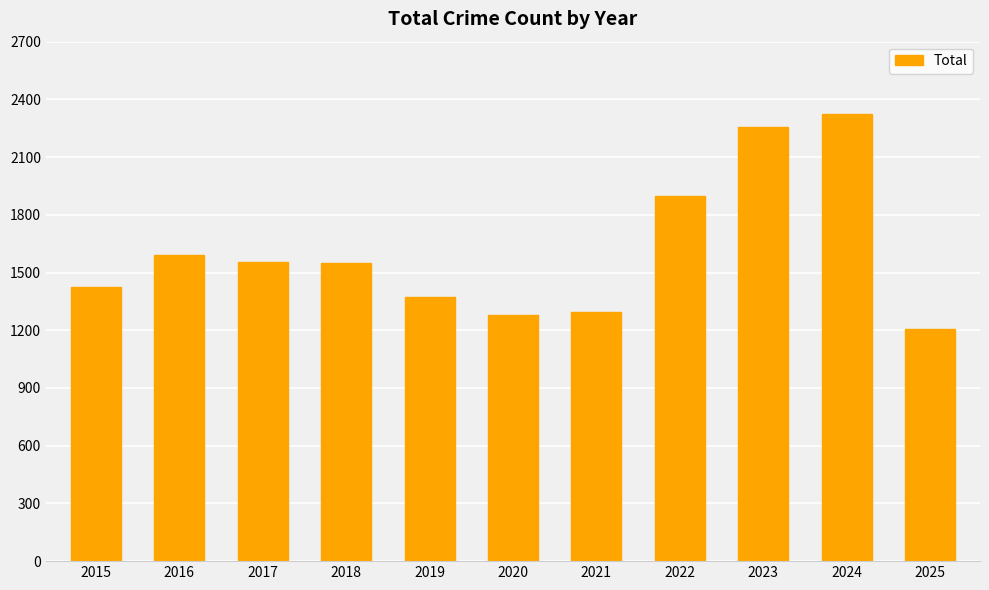

At which category does the chart reach its minimum across all series?

2025